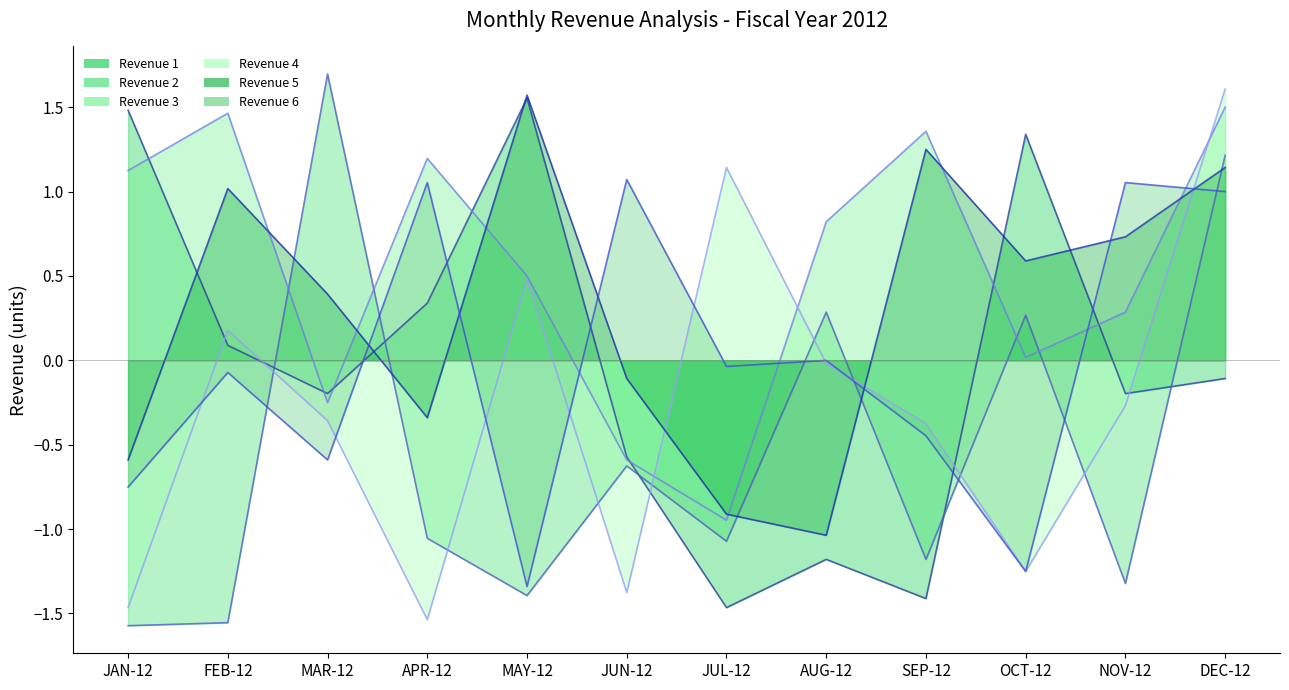

Where is the first local maximum for Revenue 3?

FEB-12